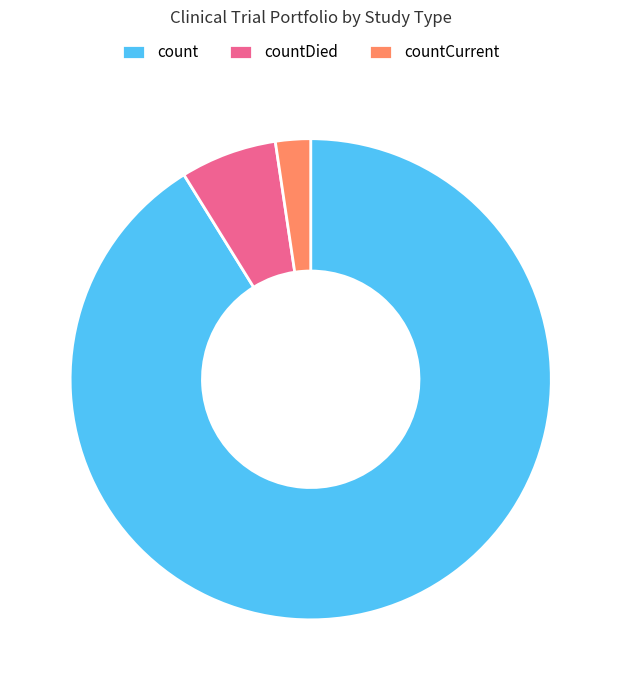

Between count and countDied, which is larger?

count